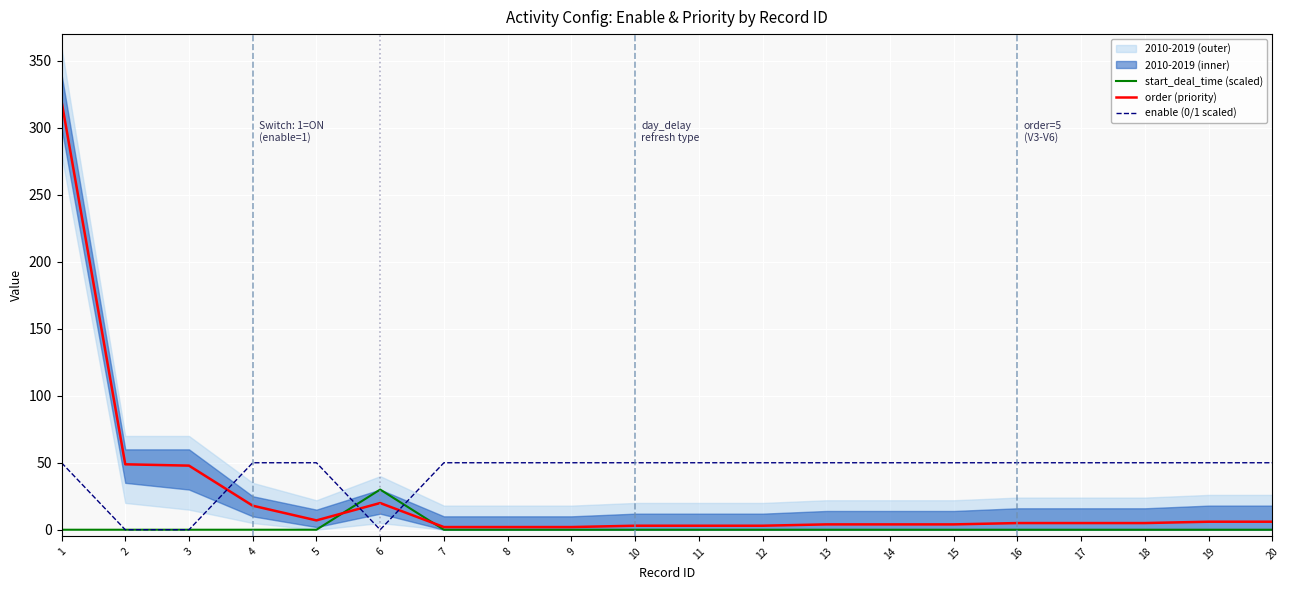

What is the difference between the maximum and minimum values in the start_deal_time (scaled) series?

30.0